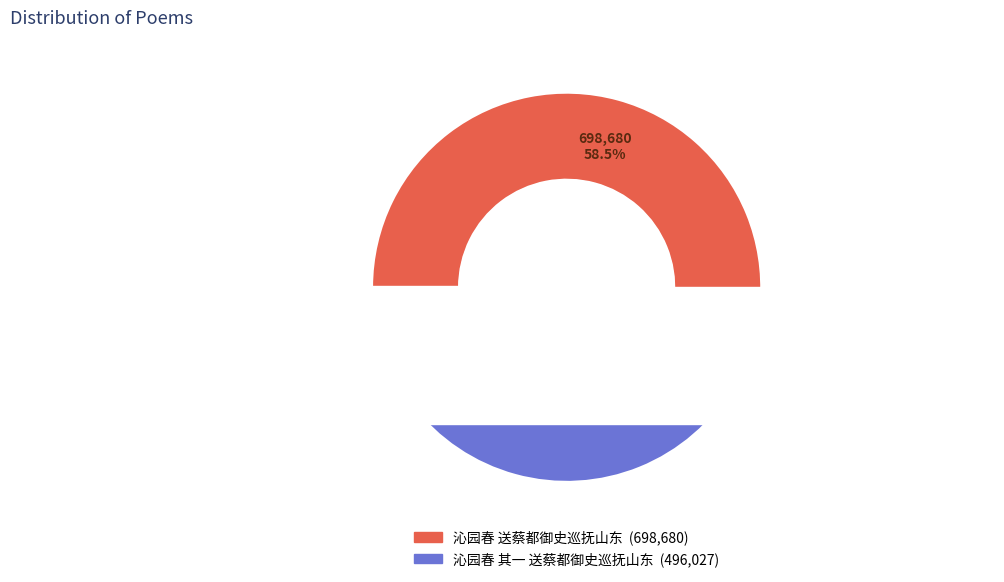

The 沁园春 送蔡都御史巡抚山东 slice represents 58% of the pie. True or false?

True